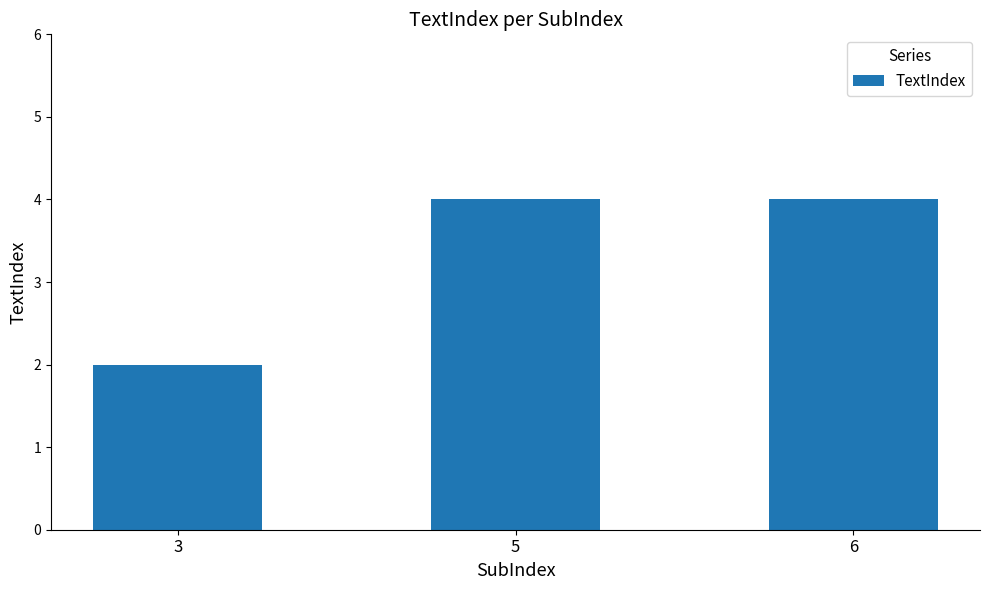

What is the average value?

3